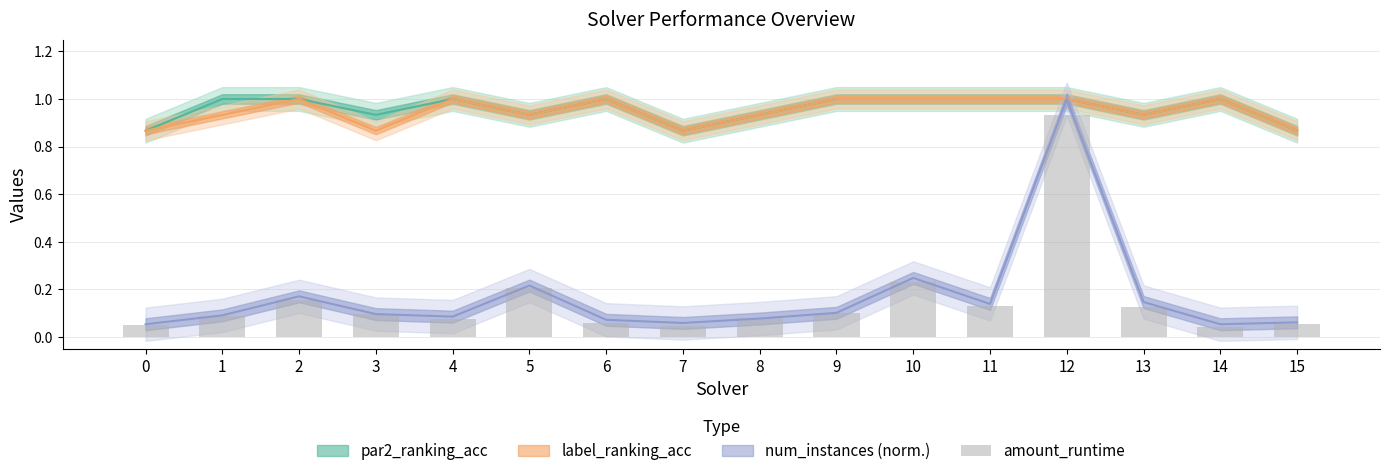

Reading left to right, what are all the values shown in this chart?

0.1	0.1	0.2	0.1	0.1	0.2	0.1	0.0	0.1	0.1	0.2	0.1	0.9	0.1	0.0	0.1